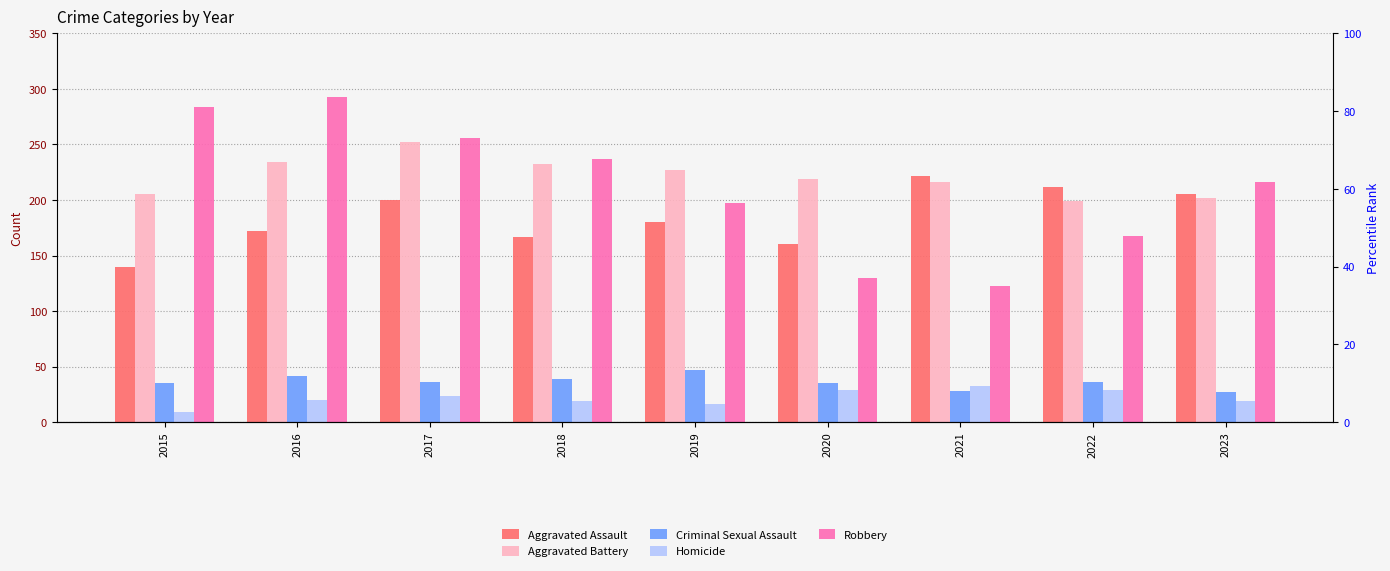

Rank the series by their maximum value, from lowest to highest.

Homicide, Criminal Sexual Assault, Aggravated Assault, Aggravated Battery, Robbery